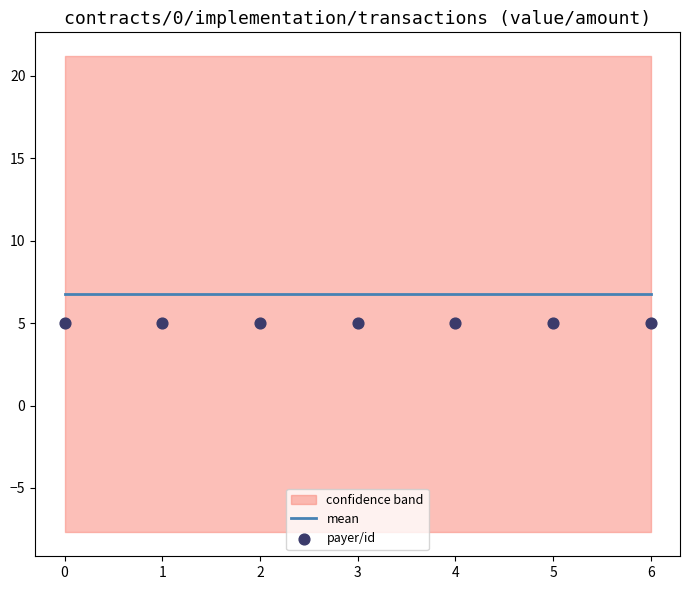

Which series has the largest total across all categories?

mean